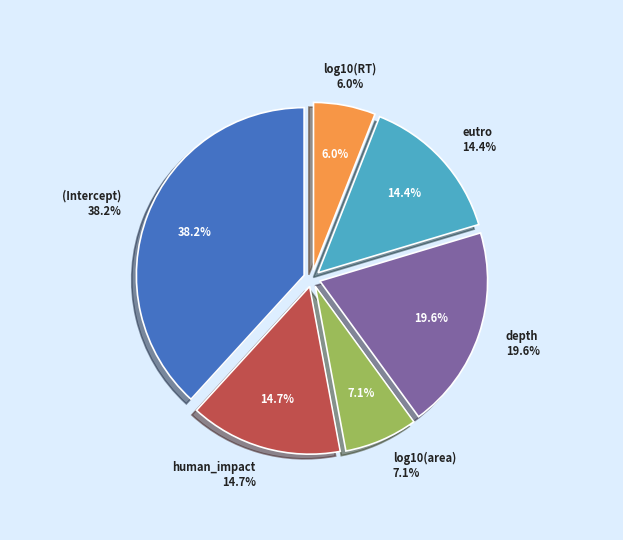

Is there a majority slice in this chart?

No